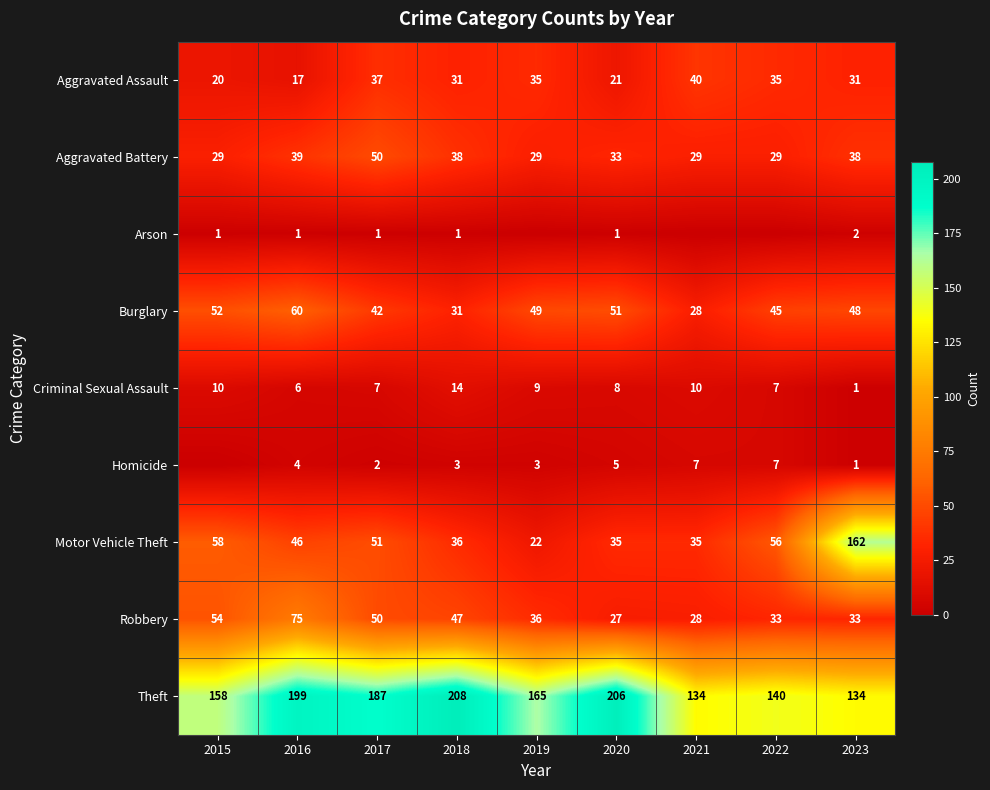

What is the difference between the maximum and minimum values in the Aggravated Assault series?

23